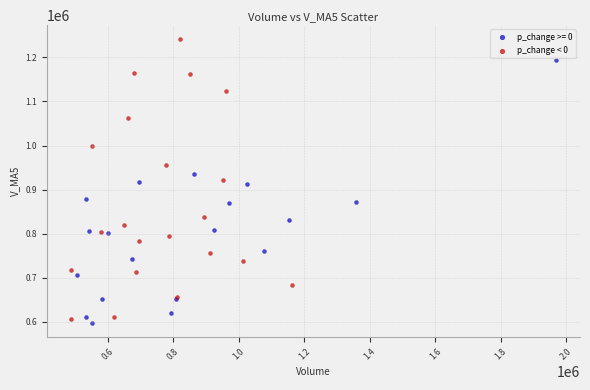

Which series contains the highest Y value?

p_change < 0